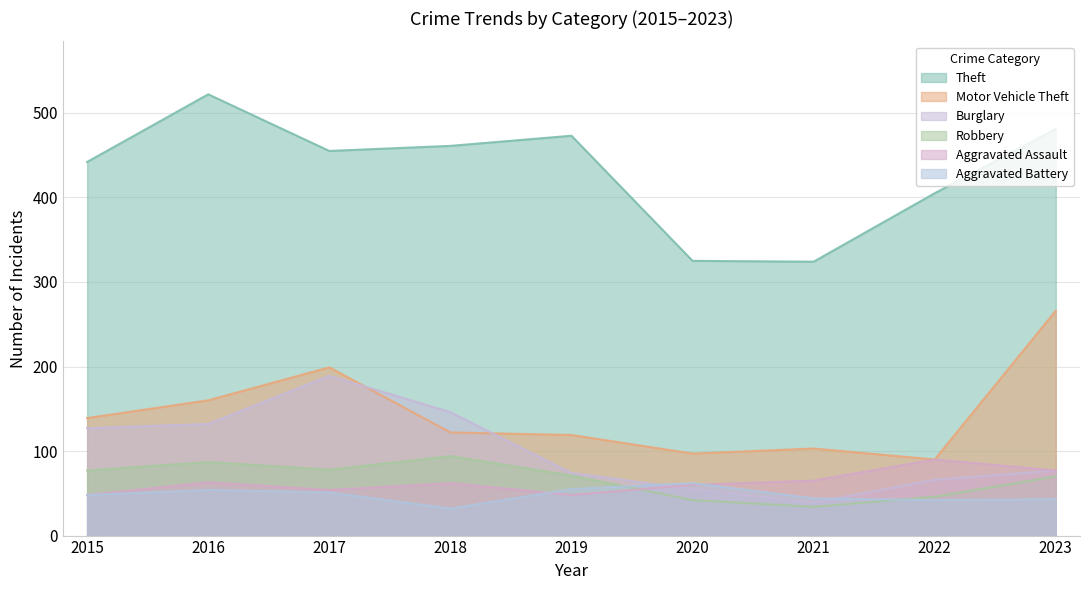

What is the sum of all Aggravated Battery values?

431